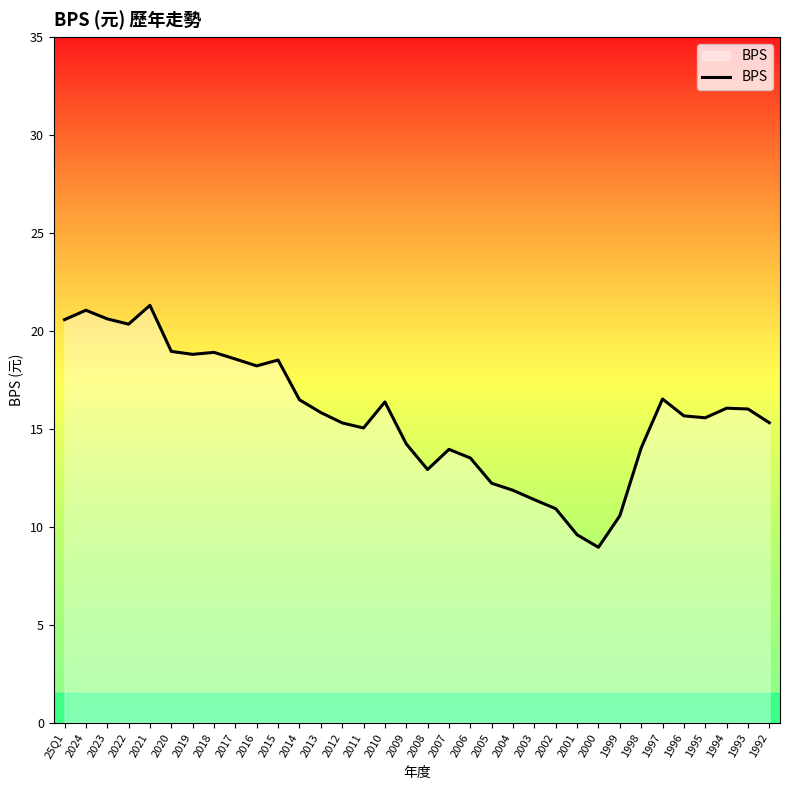

True or false: the data shows 17.1 at 2001.

False